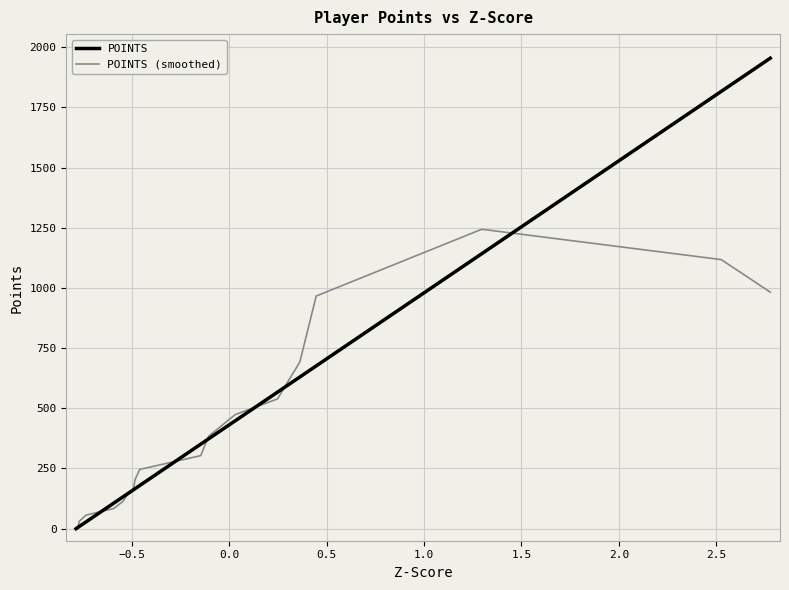

Which series has the widest spread of values?

POINTS